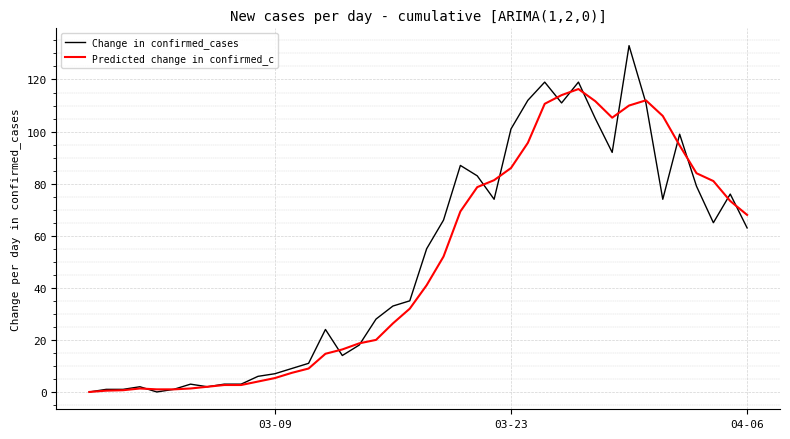

Which series has the largest range (max minus min)?

Change in confirmed_cases